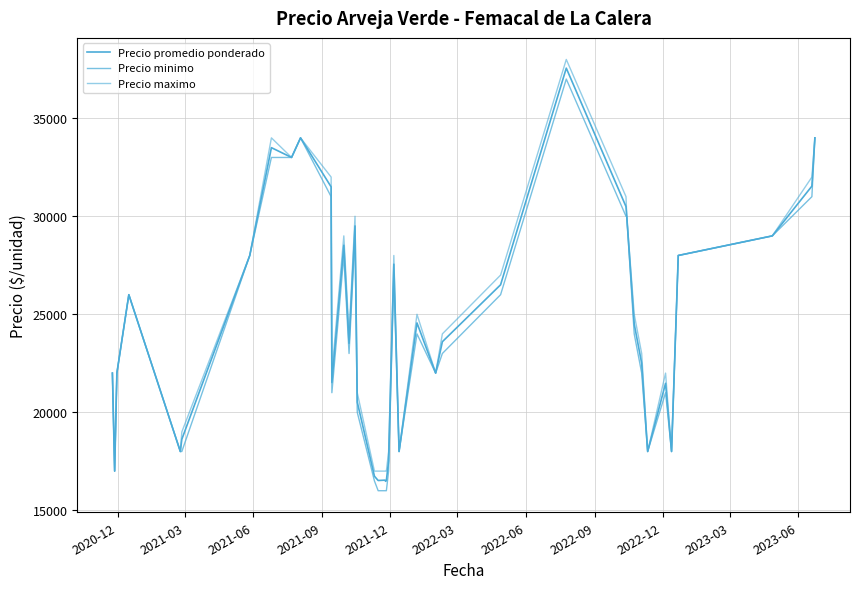

List the series in order of their peak value, lowest first.

Precio minimo, Precio promedio ponderado, Precio maximo